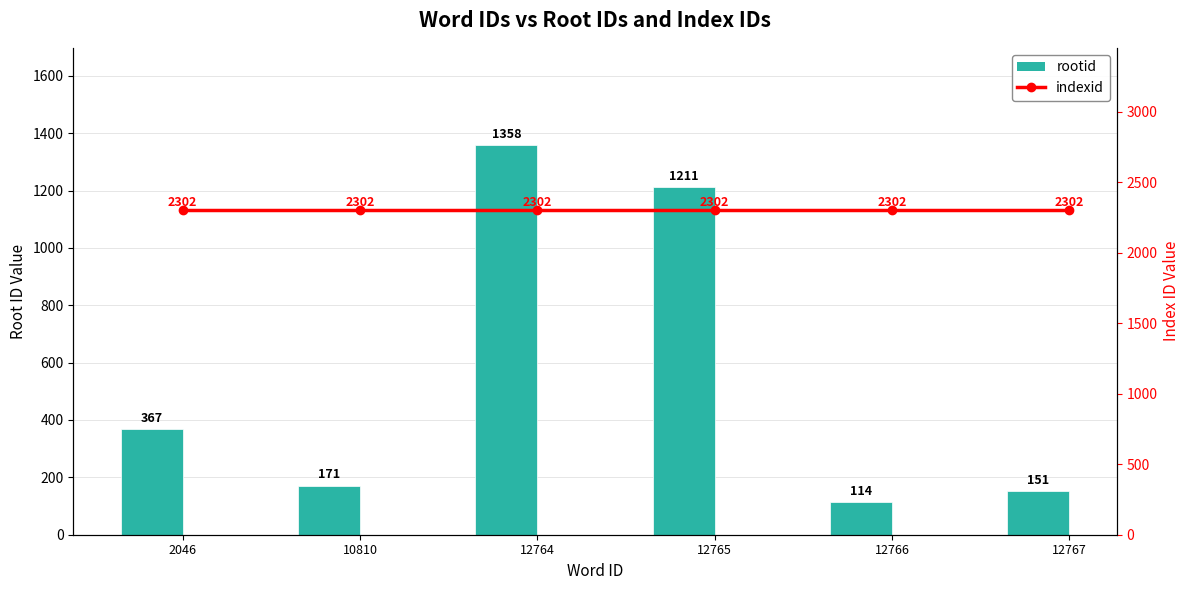

Where is rootid nearest to the value 736?

2046